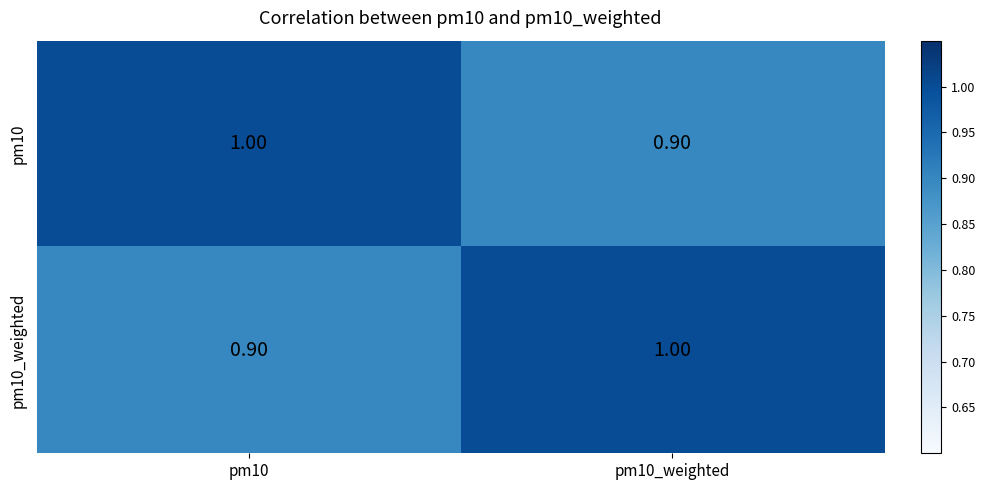

At pm10, list the series in order from largest to smallest.

pm10, pm10_weighted